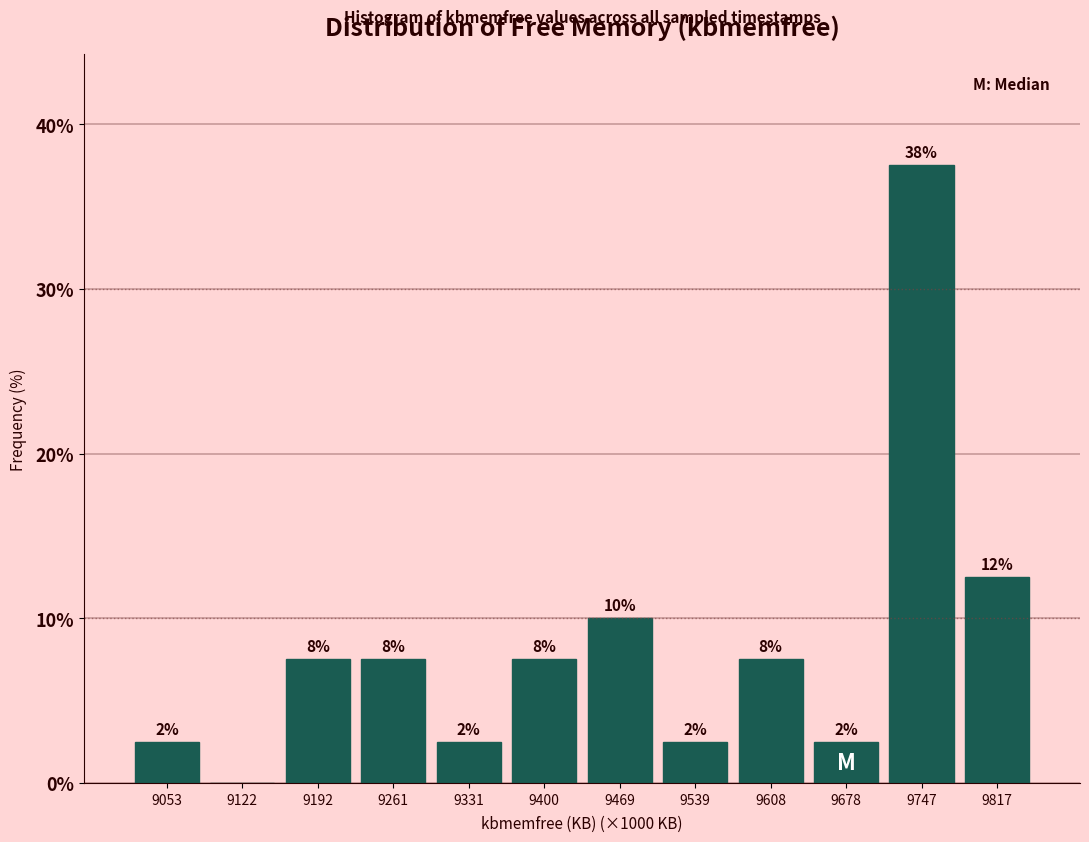

Are the bars horizontal?

No